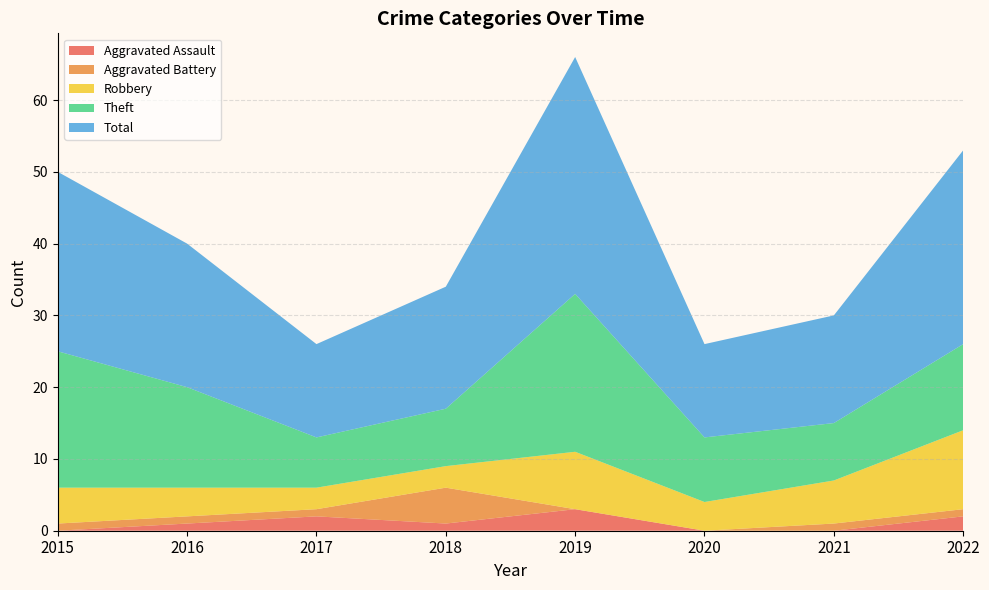

Reading left to right, transcribe all the data shown in this chart.

Aggravated Assault: 2015=0	2016=1	2017=2	2018=1	2019=3	2020=0	2021=0	2022=2
Aggravated Battery: 2015=1	2016=1	2017=1	2018=5	2019=0	2020=0	2021=1	2022=1
Robbery: 2015=5	2016=4	2017=3	2018=3	2019=8	2020=4	2021=6	2022=11
Theft: 2015=19	2016=14	2017=7	2018=8	2019=22	2020=9	2021=8	2022=12
Total: 2015=25	2016=20	2017=13	2018=17	2019=33	2020=13	2021=15	2022=27